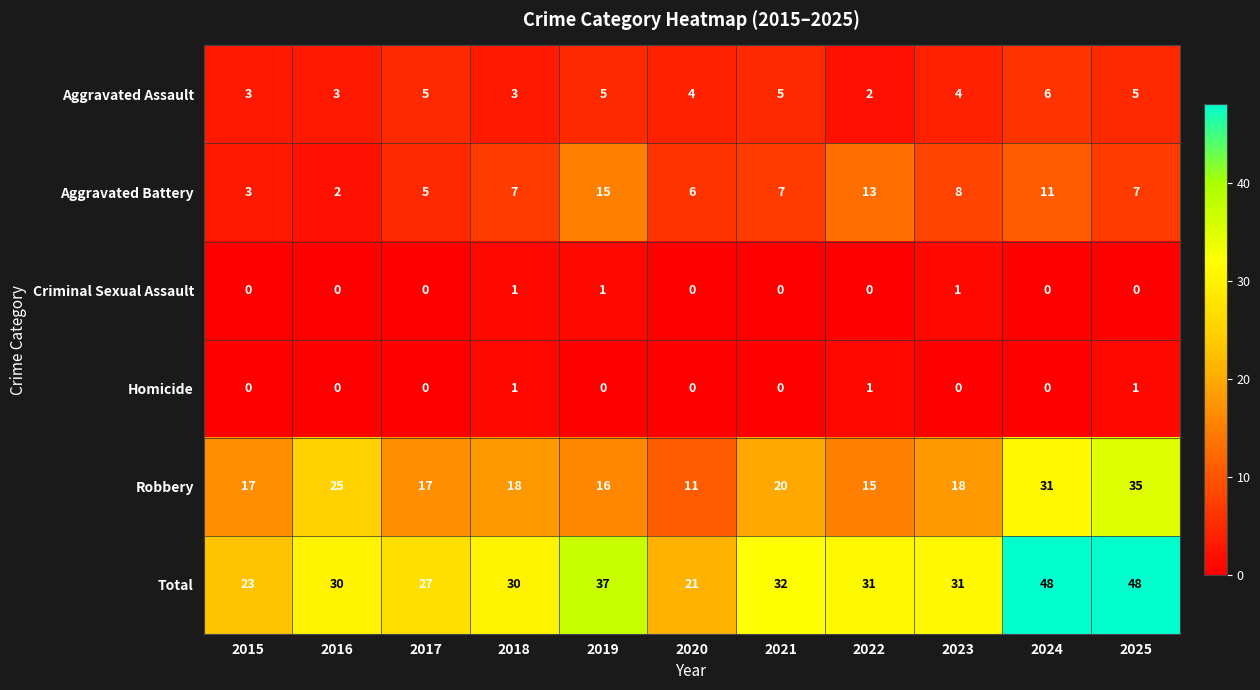

What is the total value across all series at 2023?

62